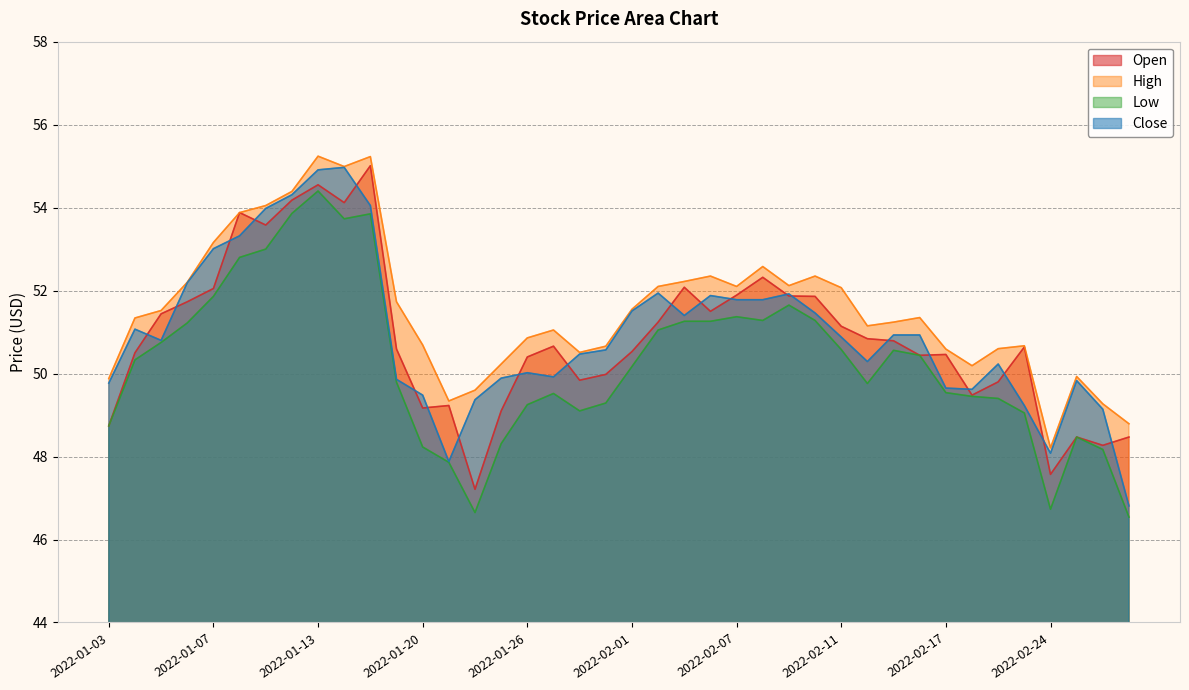

What is the sum of all High values?

2062.0